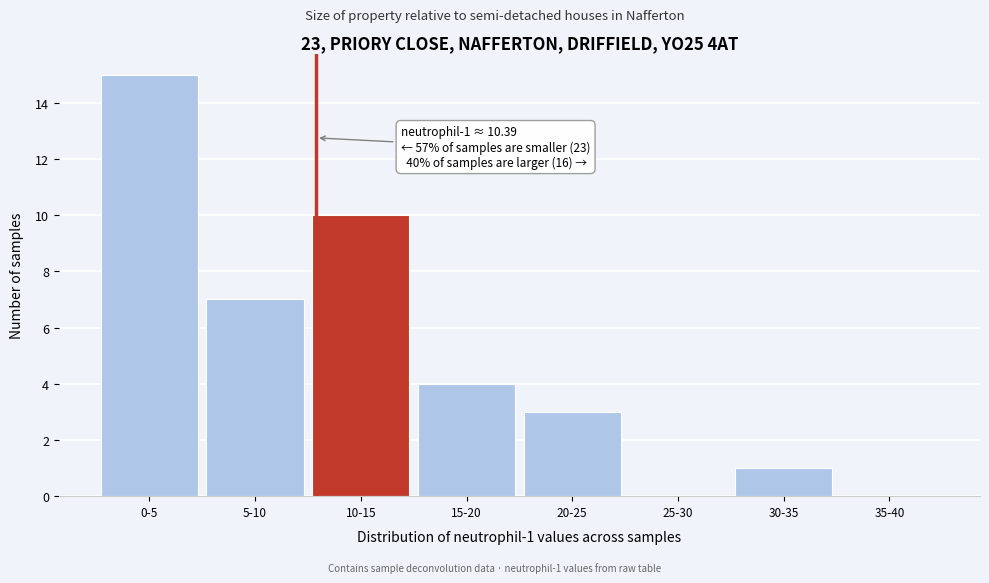

Reading left to right, extract all data points from this chart.

0-5=15	5-10=7	10-15=10	15-20=4	20-25=3	25-30=0	30-35=1	35-40=0